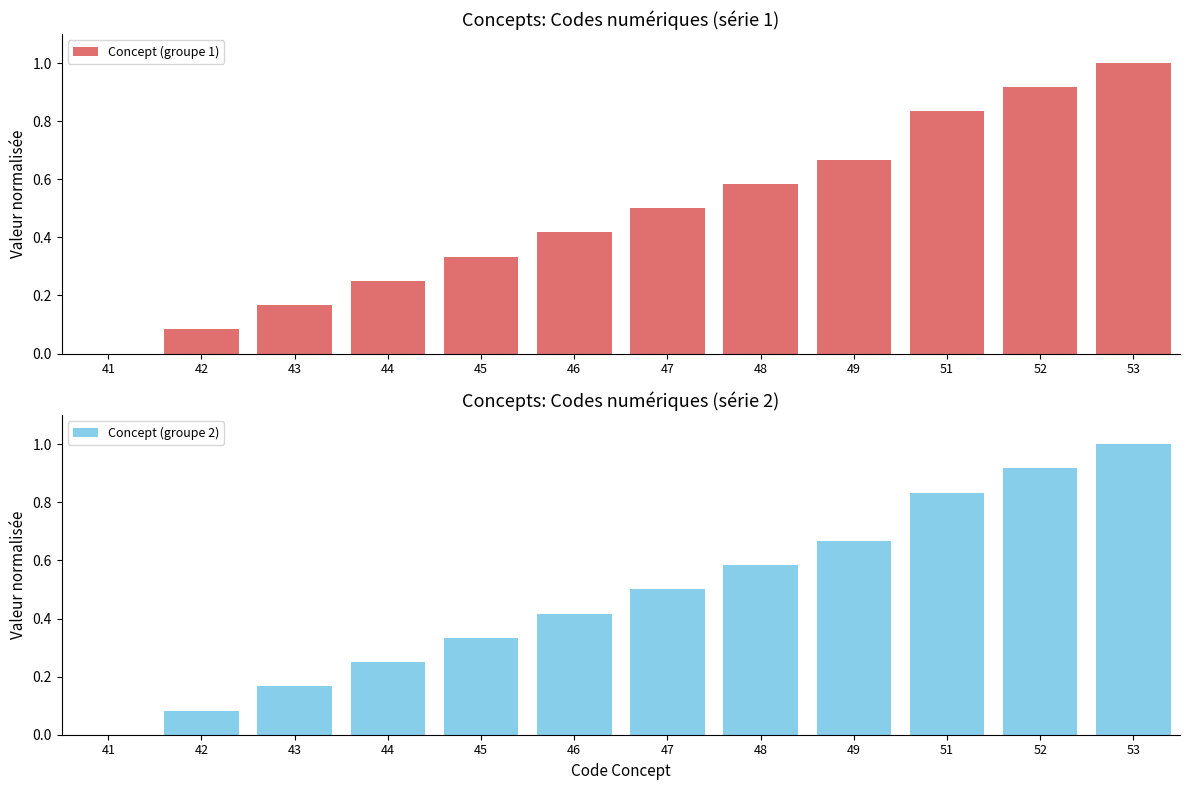

List the labels in order of Concept (groupe 1) value, smallest first.

41, 42, 43, 44, 45, 46, 47, 48, 49, 51, 52, 53